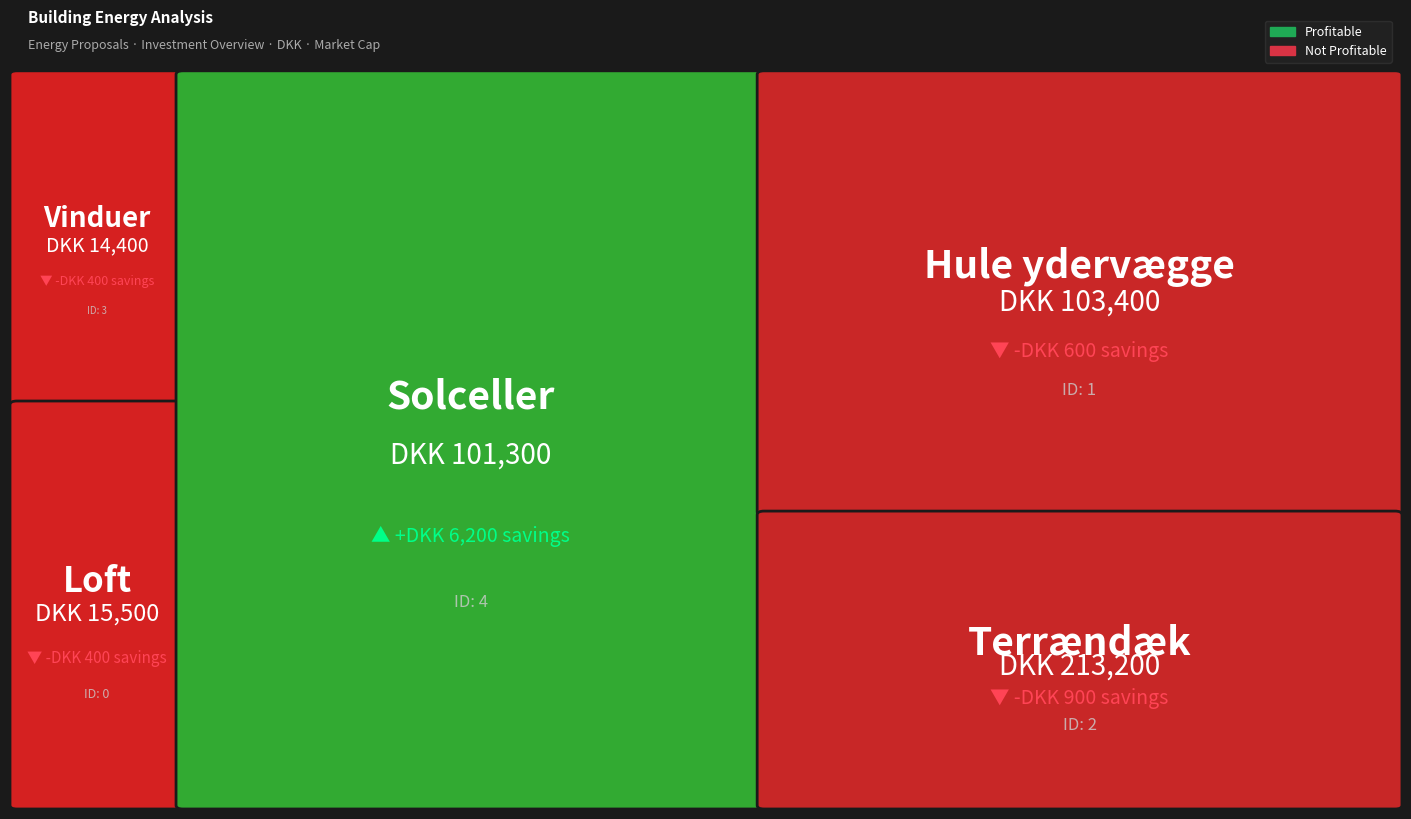

Reading left to right, what are all the values shown in this chart?

Vinduer: 14400	400	3
Loft: 15500	400	0
Solceller: 101300	6200	4
Hule ydervægge: 103400	600	1
Terrændæk: 213200	900	2